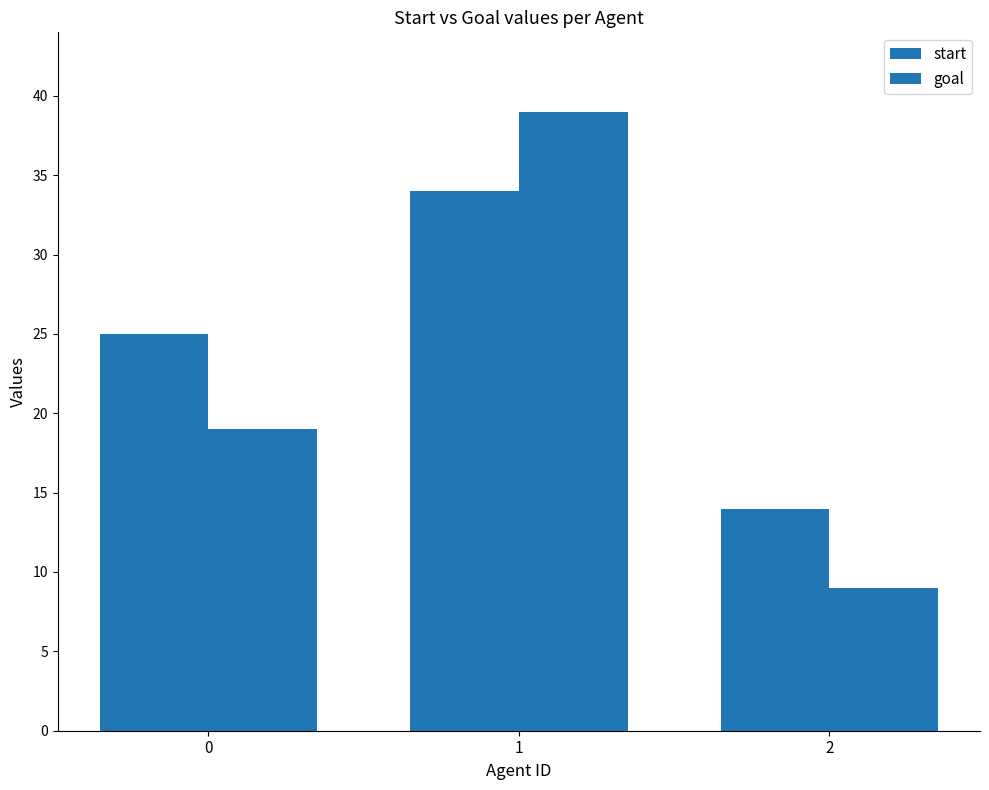

What is the greatest value displayed?

39